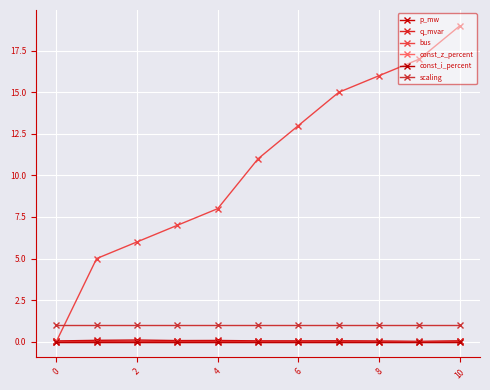

Does the chart have visible grid lines?

Yes